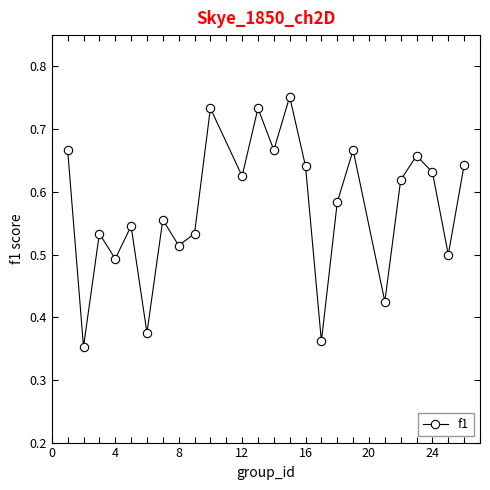

How many values are between 0 and 1?

24